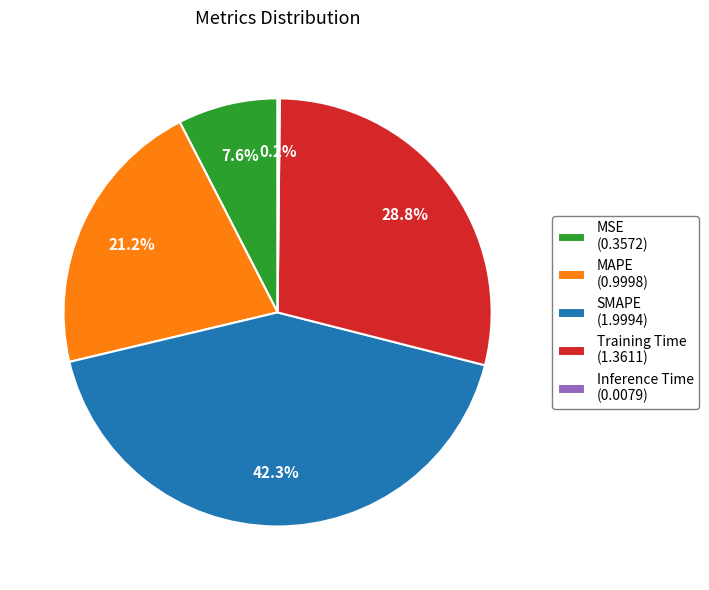

Is there a majority slice in this chart?

No